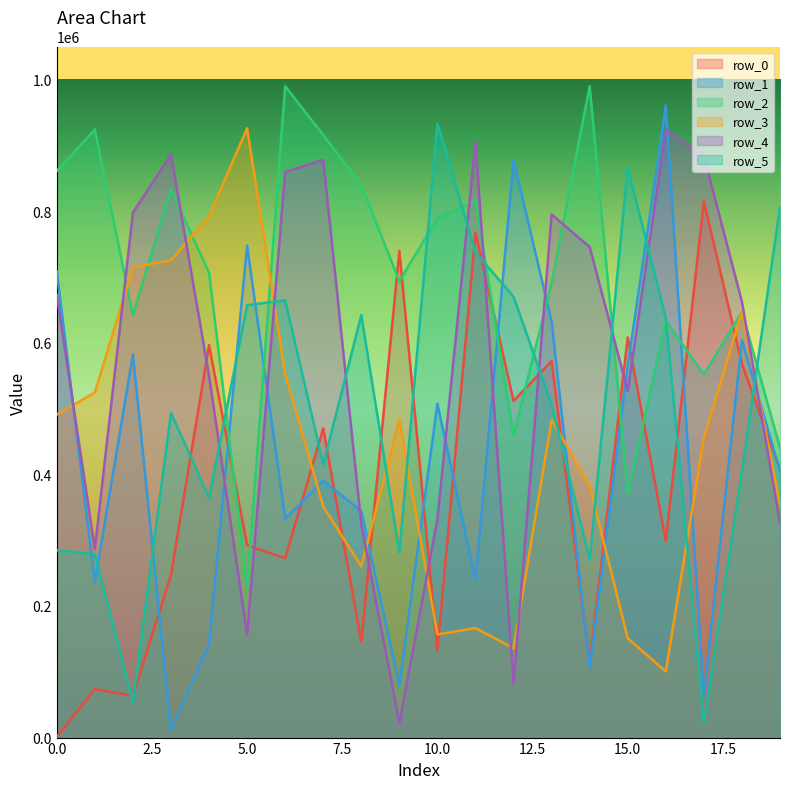

Reading left to right, what are all the values shown in this chart?

row_0: 0=963	1=73538	2=63219	3=247285	4=596268	5=292121	6=272629	7=469685	8=145413	9=739371	10=133303	11=766969	12=511514	13=572113	14=112332	15=607997	16=299245	17=814875	18=567721	19=407248
row_1: 0=708443	1=235835	2=582234	3=11436	4=142647	5=747547	6=332335	7=389915	8=344211	9=79154	10=507202	11=239424	12=877202	13=632237	14=106090	15=565173	16=960290	17=63449	18=603907	19=404940
row_2: 0=860865	1=923733	2=641870	3=832492	4=706378	5=229879	6=989734	7=915499	8=839519	9=693344	10=789535	11=815663	12=459033	13=690808	14=989891	15=370548	16=633254	17=551770	18=646827	19=440419
row_3: 0=490892	1=524244	2=714378	3=725072	4=792387	5=925715	6=552787	7=350977	8=260187	9=483023	10=156687	11=166440	12=135735	13=482865	14=382723	15=150764	16=100463	17=455551	18=646686	19=354021
row_4: 0=672570	1=286558	2=797421	3=885748	4=549689	5=156529	6=859282	7=877722	8=323839	9=22000	10=331641	11=903781	12=81309	13=794823	14=745311	15=526788	16=923626	17=883927	18=662042	19=325766
row_5: 0=284529	1=278336	2=54430	3=493372	4=364619	5=657012	6=664396	7=414847	8=641866	9=281249	10=932874	11=737098	12=669806	13=505916	14=270136	15=866070	16=637059	17=22833	18=405124	19=806162